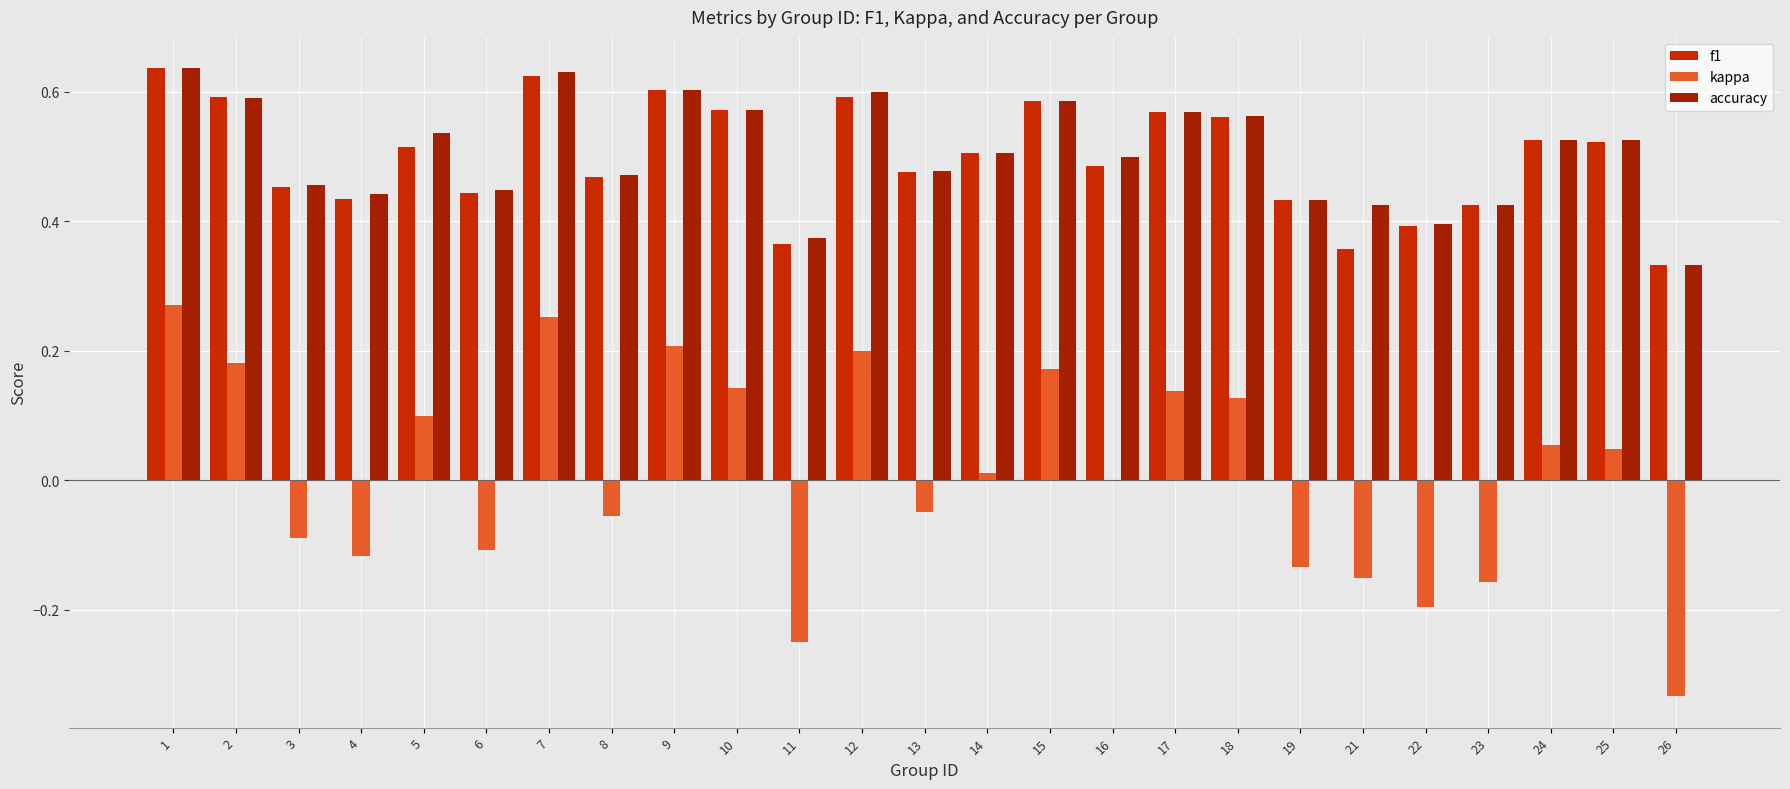

Are the bars horizontal?

No